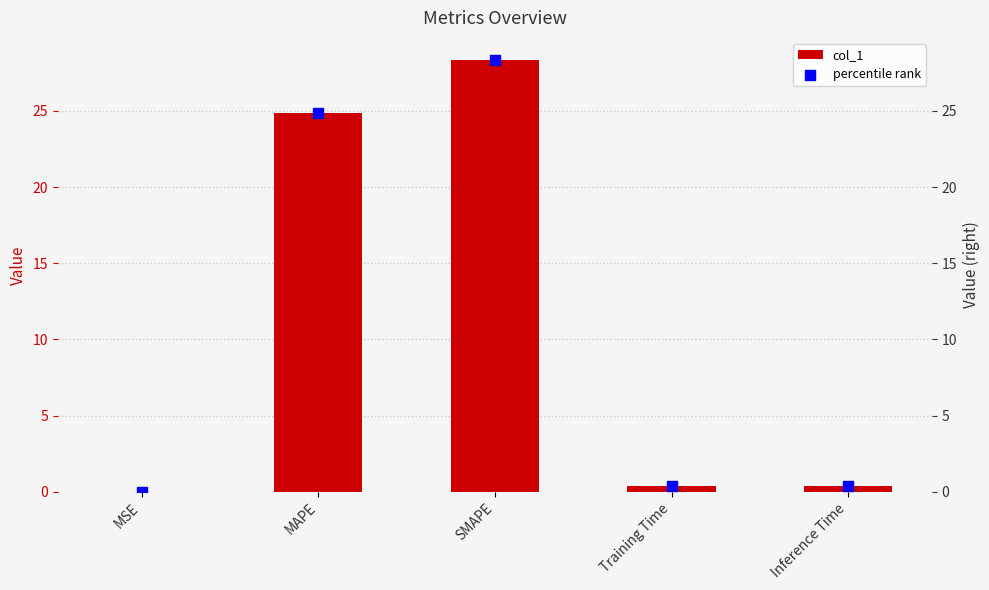

What is the total value across all series at Training Time?

0.7